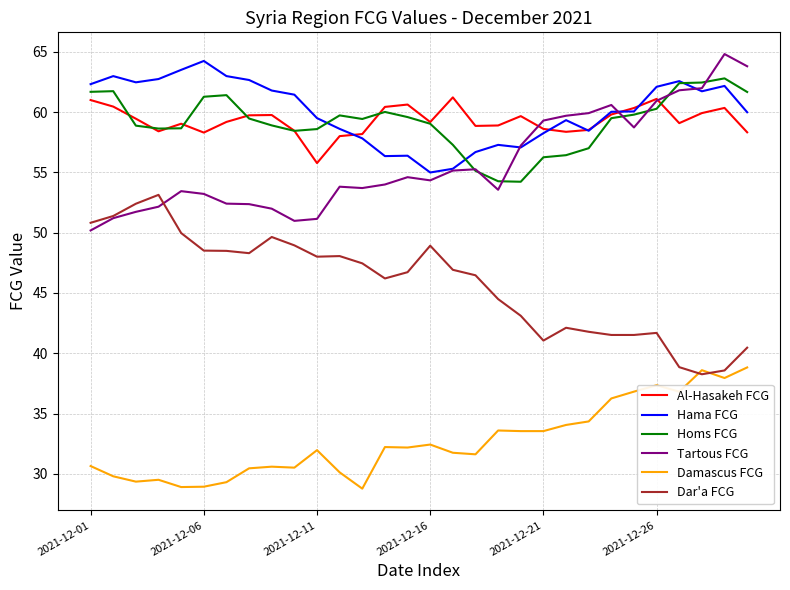

True or false: Al-Hasakeh FCG and Damascus FCG intersect in this chart.

False